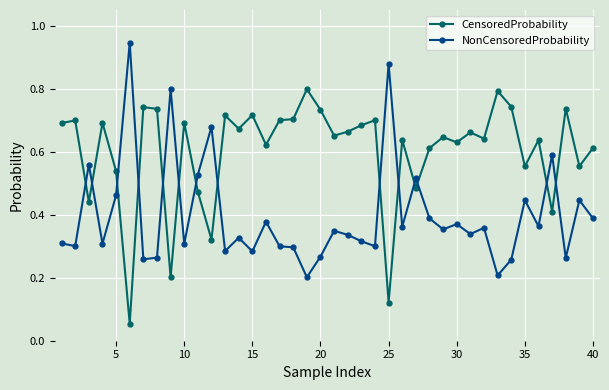

What is the highest value of the CensoredProbability series?

0.8